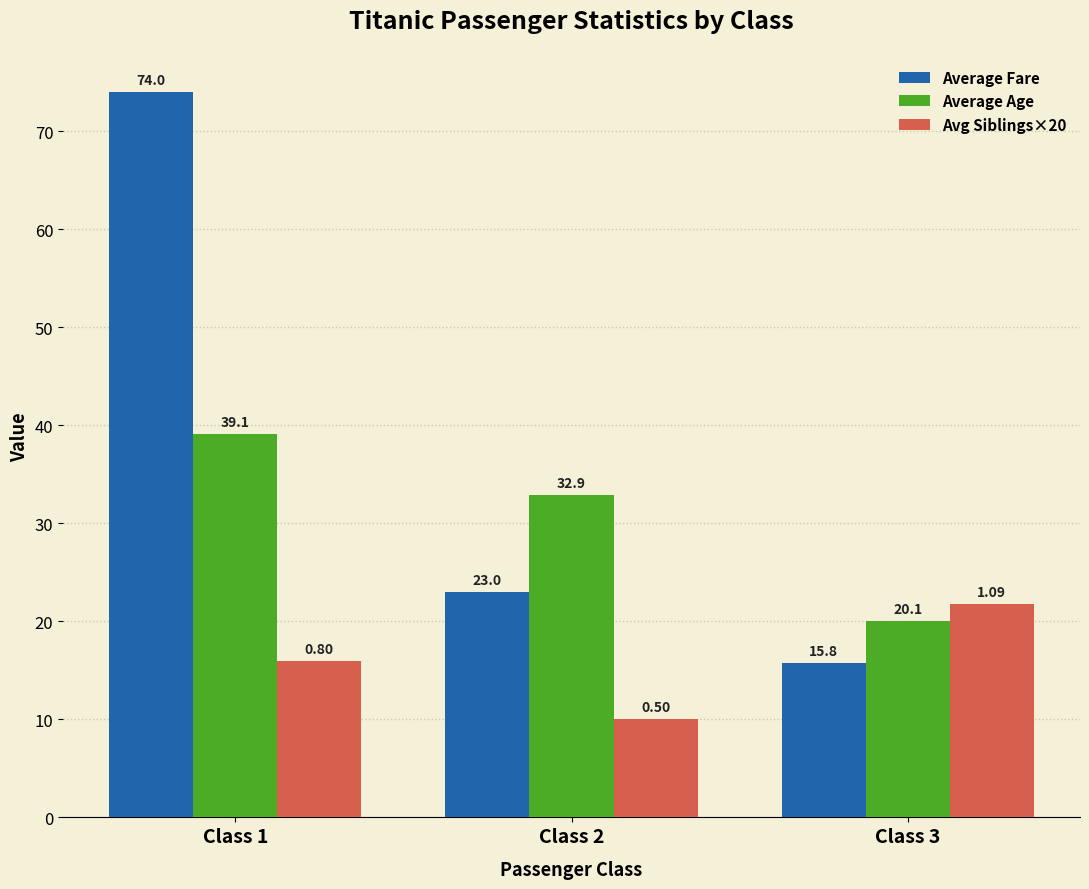

Which series changed the most between Class 1 and Class 3?

Average Fare